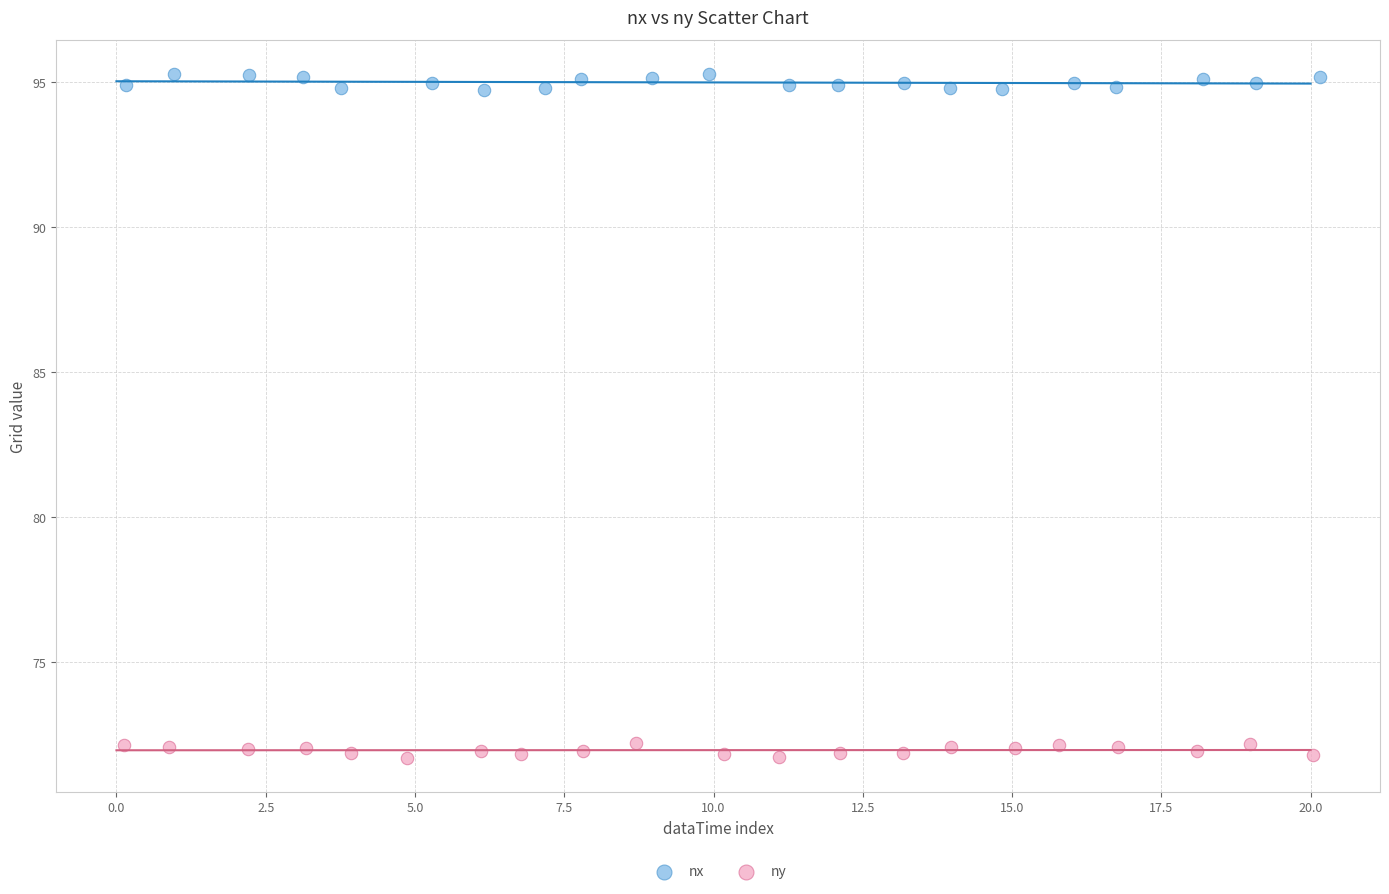

Which series reaches the maximum Y coordinate?

nx